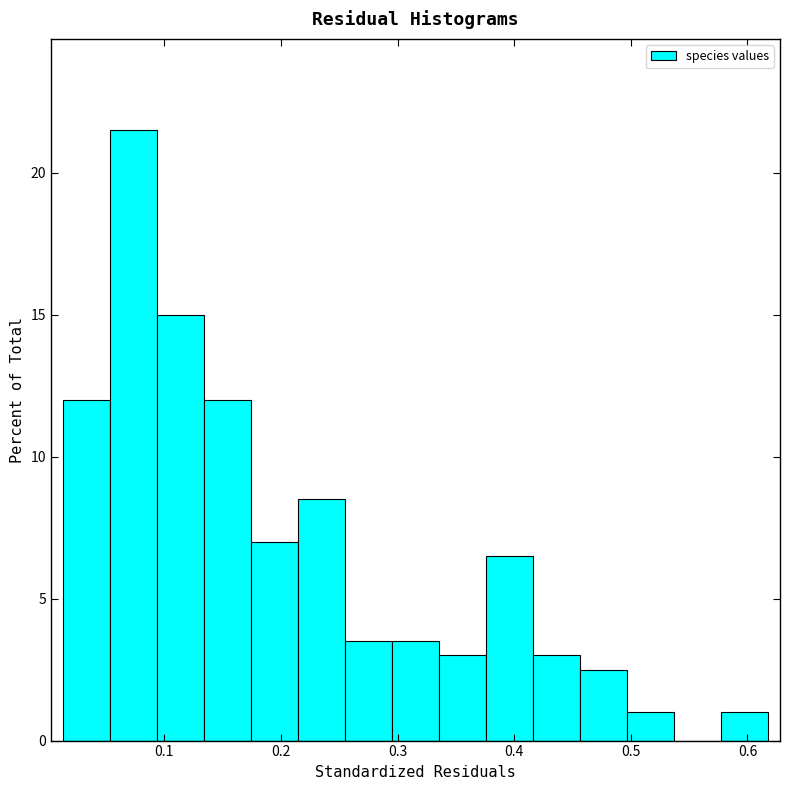

How tall is the bar that spans 0.46 to 0.50 on the x-axis? Neither the bar edges nor the heights are printed on the chart, so give them approximately, as read against the axes.

2.5